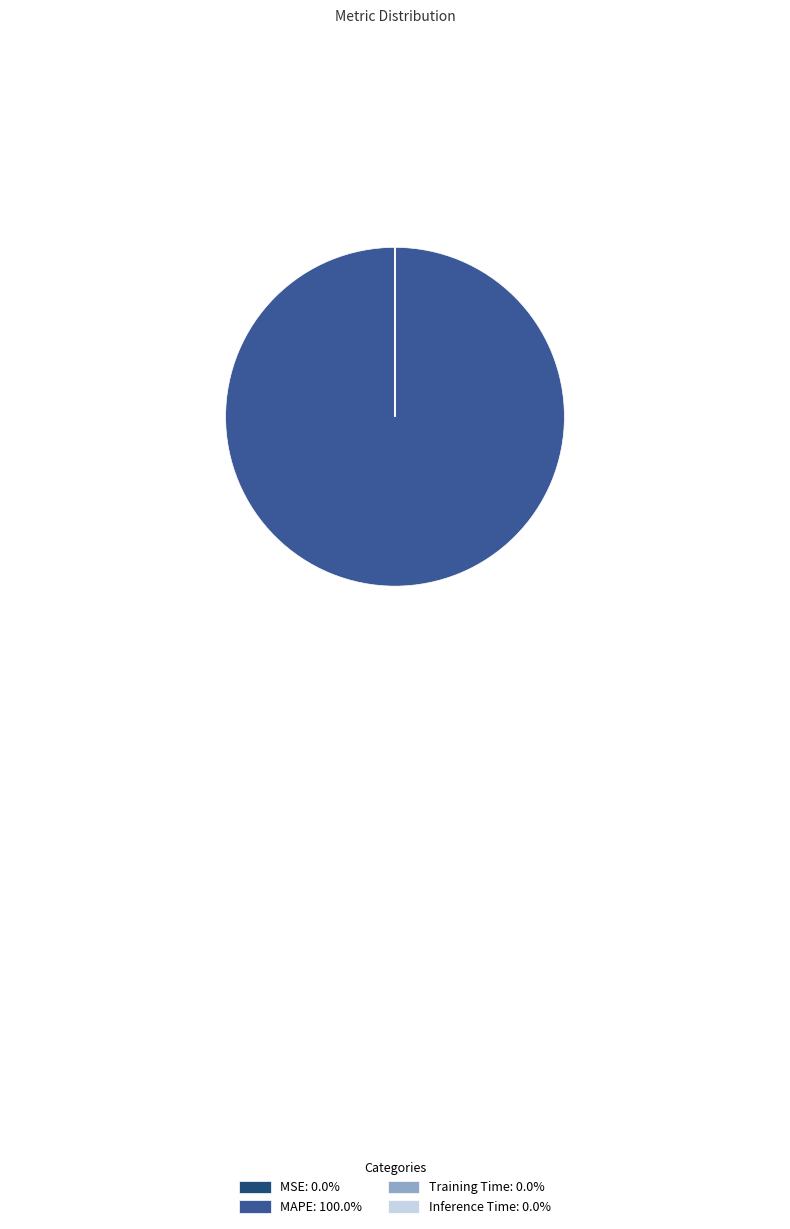

Which slice represents more than half of the pie?

MAPE